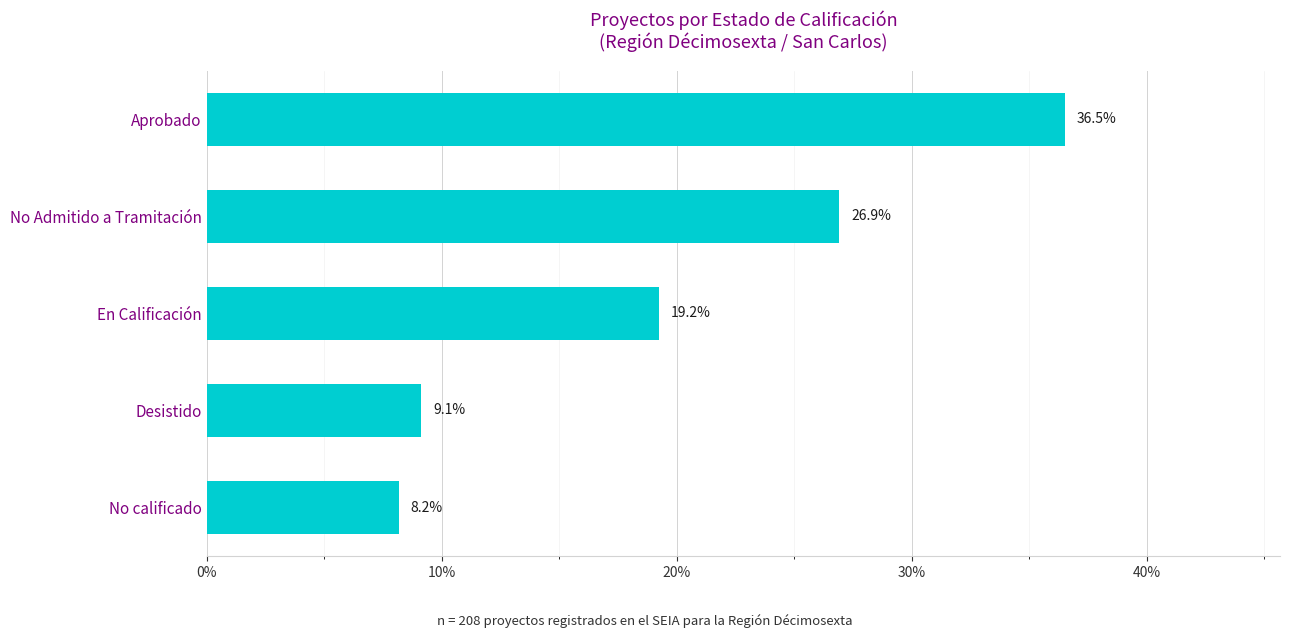

Which category has the lowest value across all series?

No calificado